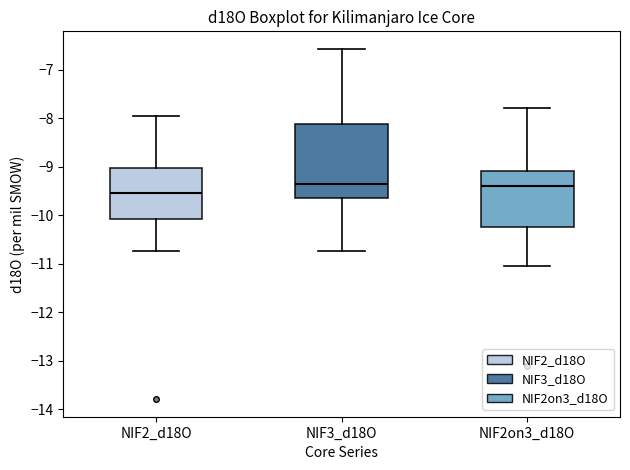

Where does the lower whisker of the box for NIF3_d18O end on the y-axis? The values are not printed on the chart, so give them approximately, as read against the axis.

-10.7